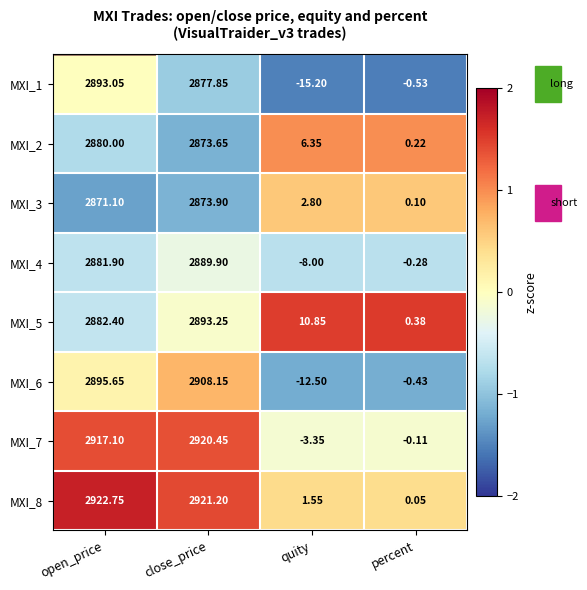

At which label is MXI_3 closest to 1437?

open_price